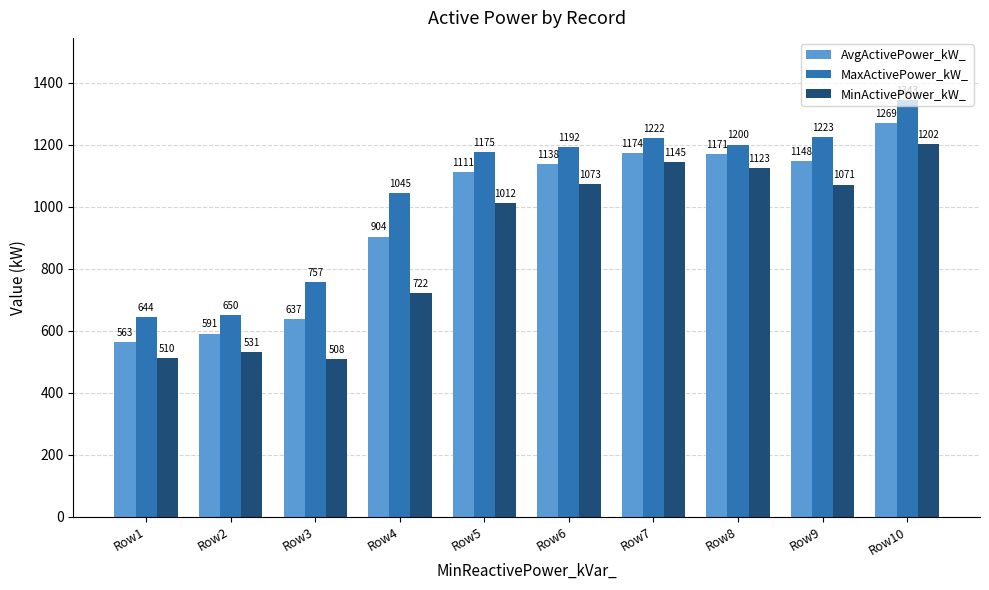

True or false: MaxActivePower_kW_ has a value of 549.4 at Row9.

False